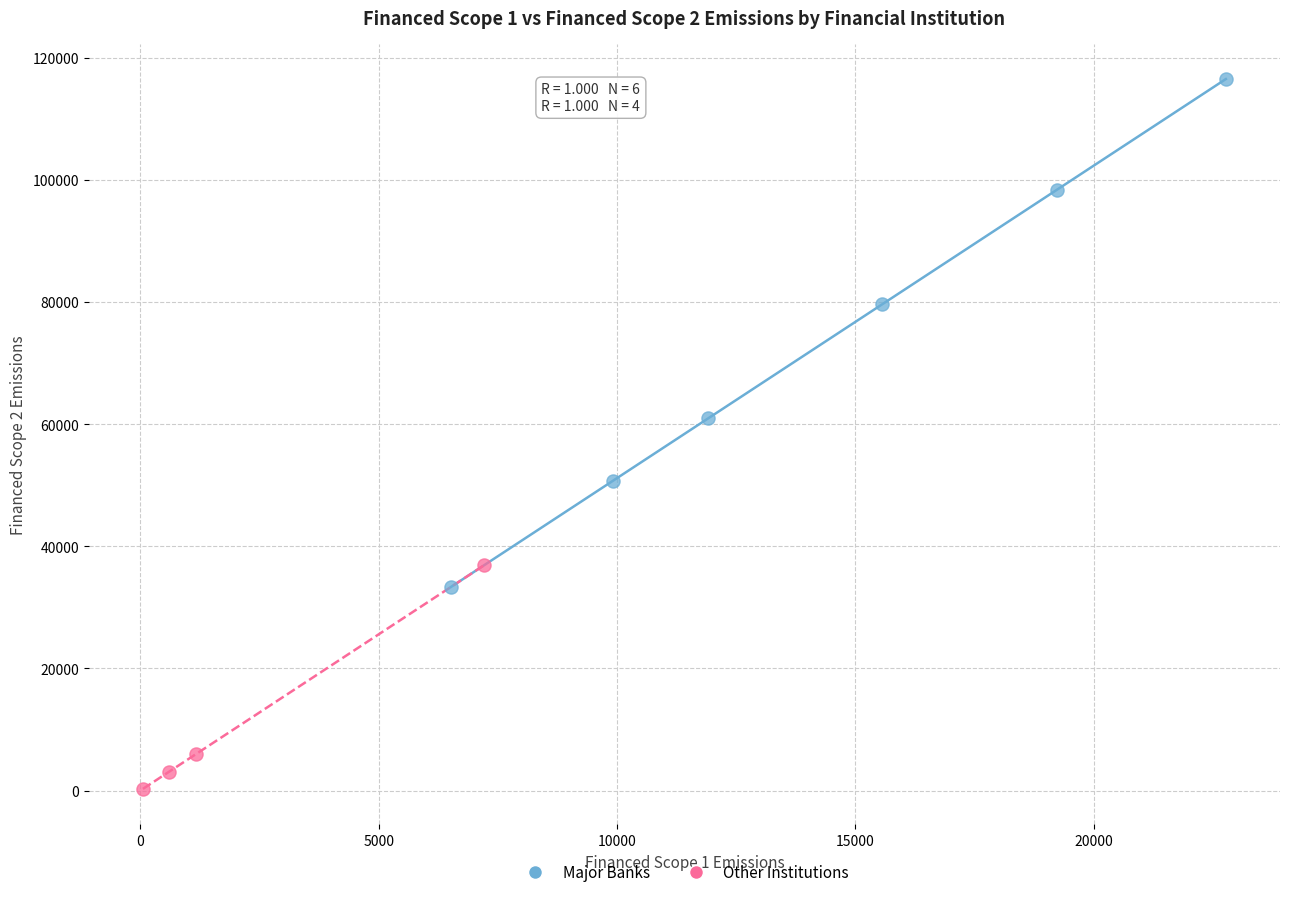

What are all the series names shown in the legend?

Major Banks, Other Institutions